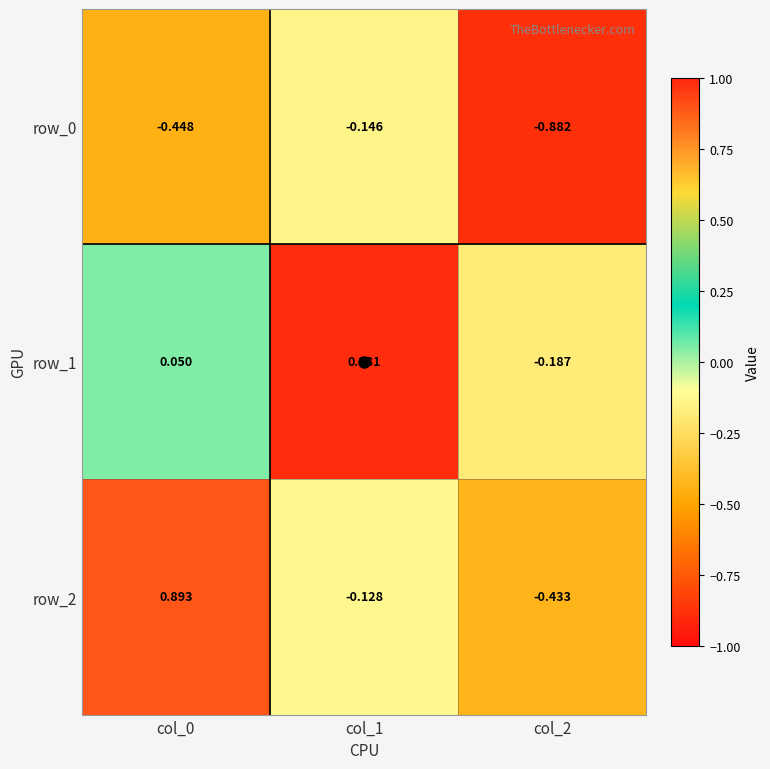

Where is row_1 nearest to the value 0?

col_0